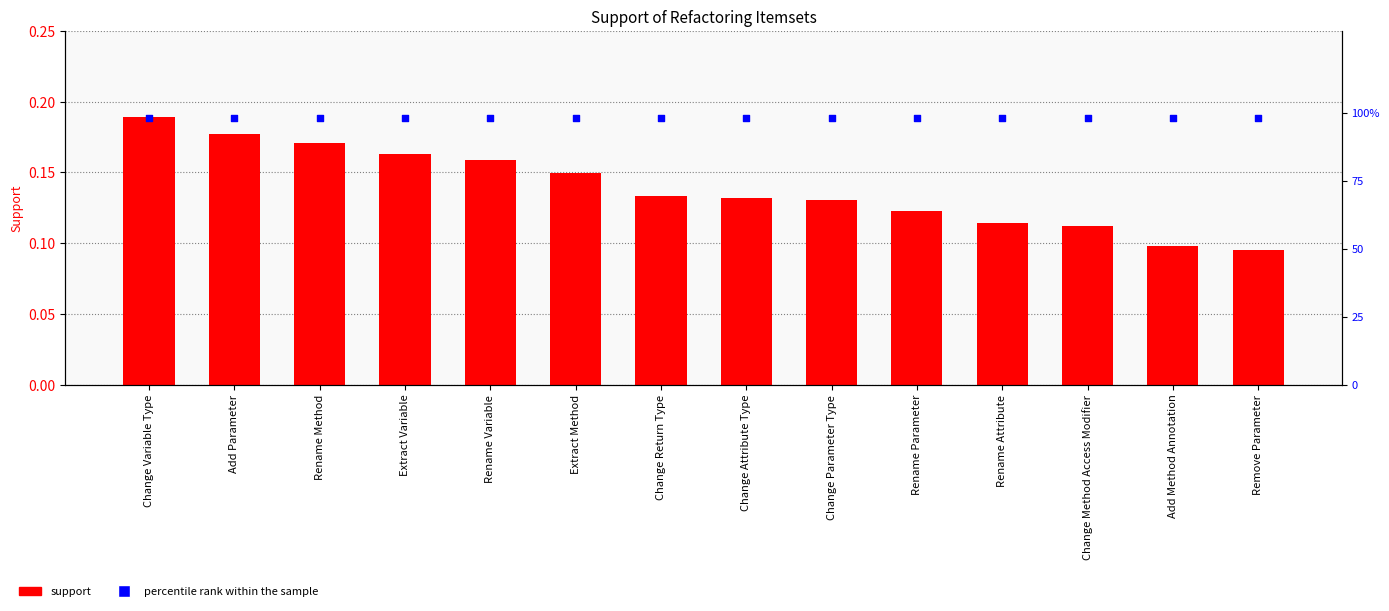

Which series contains the highest Y value?

percentile rank within the sample